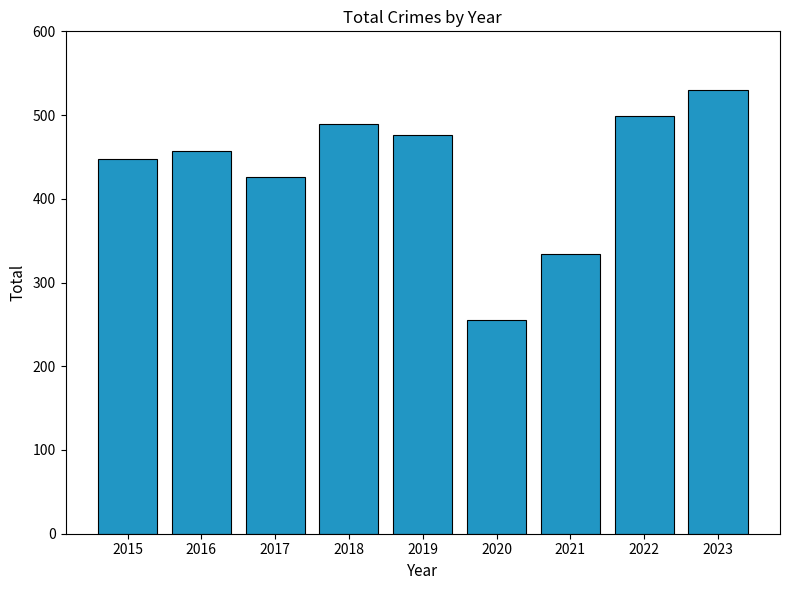

What is the greatest value displayed?

530